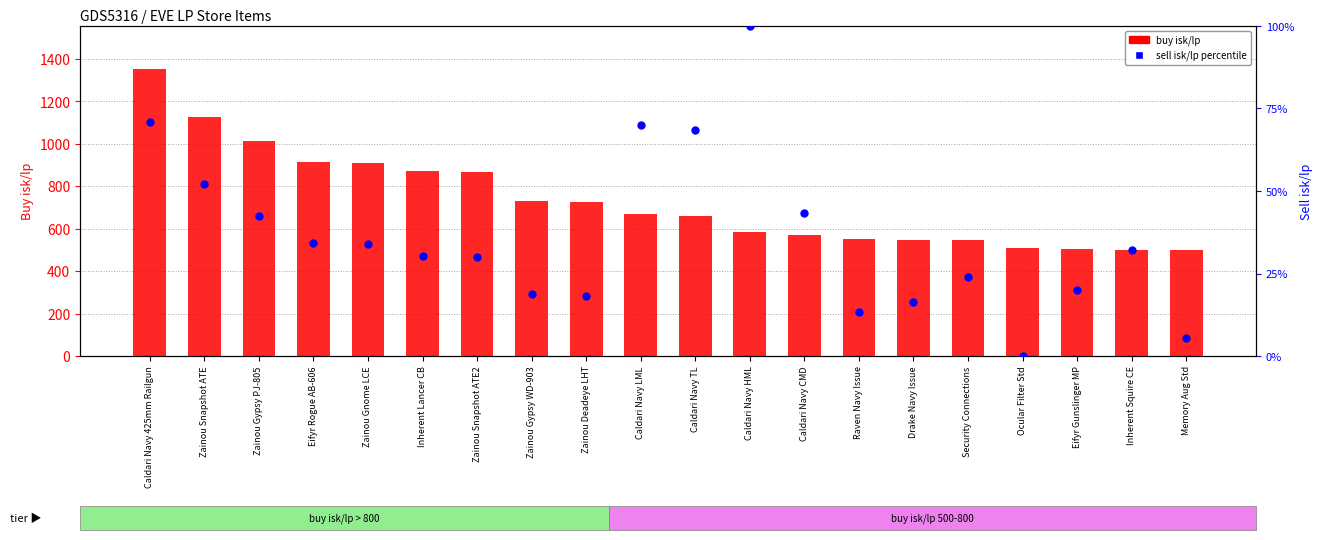

At which category is the sum across all series the highest?

Caldari Navy 425mm Railgun